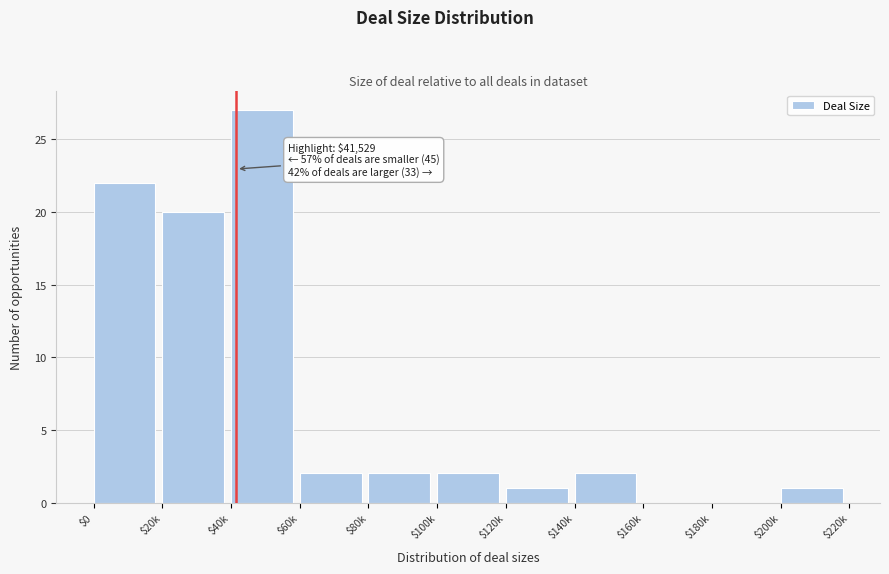

Where is the data nearest to the value 13?

$20k